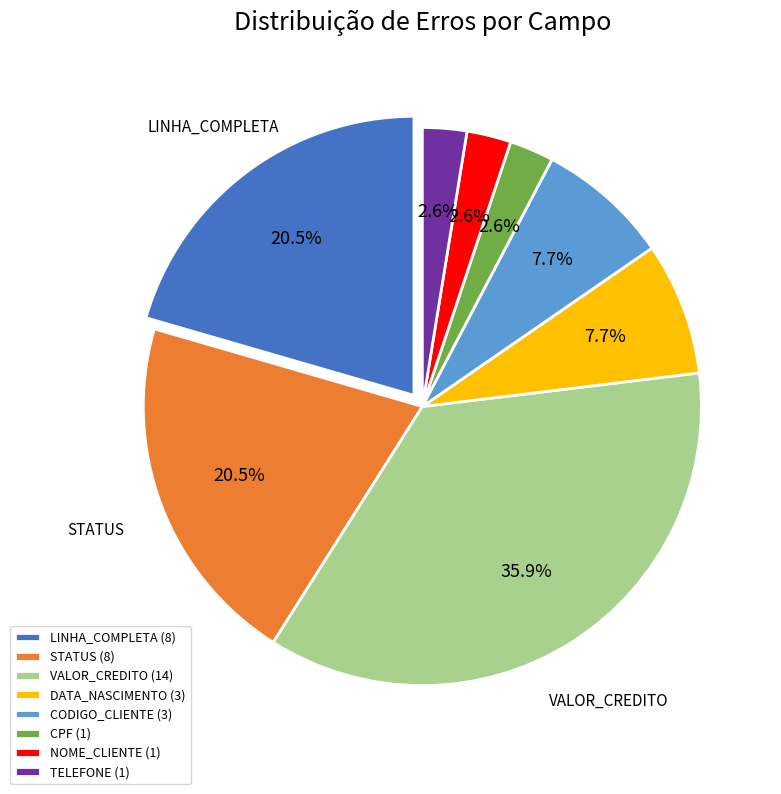

To the nearest percent, what is the difference between the CODIGO_CLIENTE and TELEFONE slice percentages?

5%